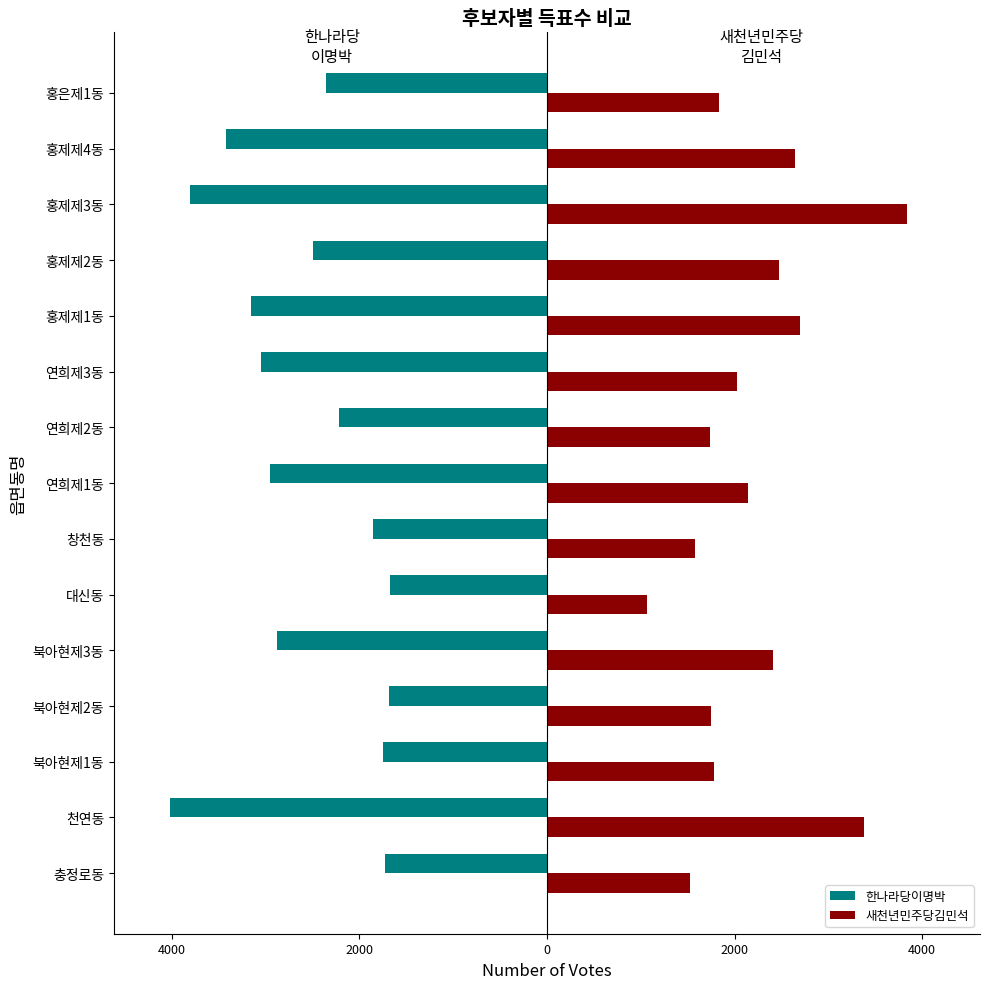

What is the smallest value displayed?

-4014